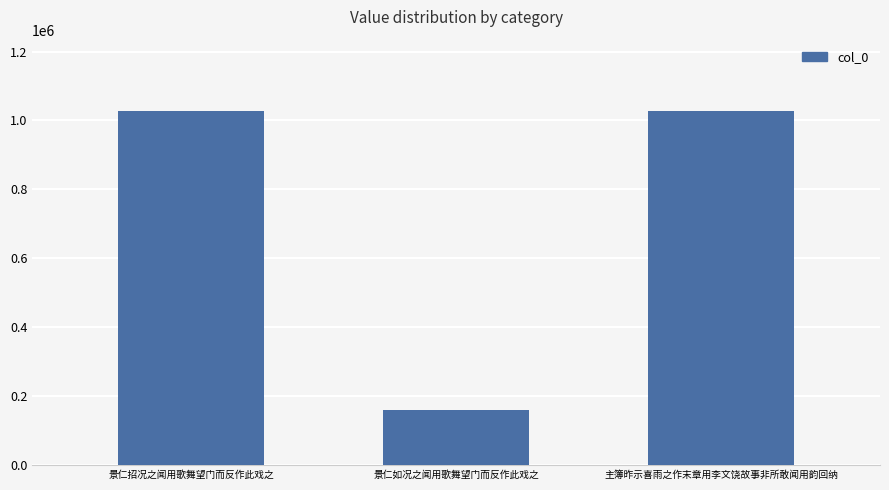

The value at 景仁招况之闻用歌舞望门而反作此戏之 is 1487292. True or false?

False